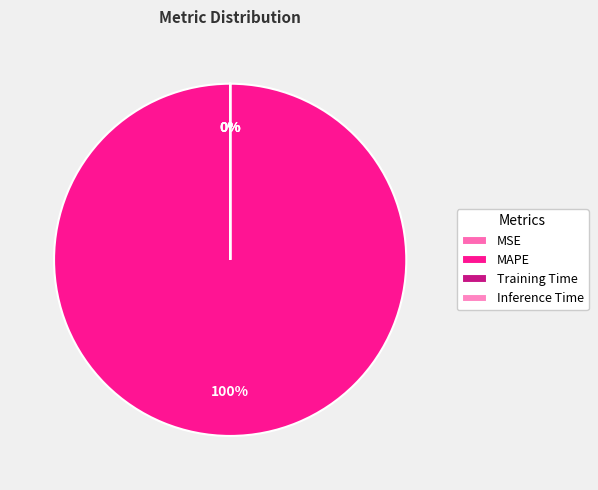

Which category has the smallest portion of the pie?

Inference Time